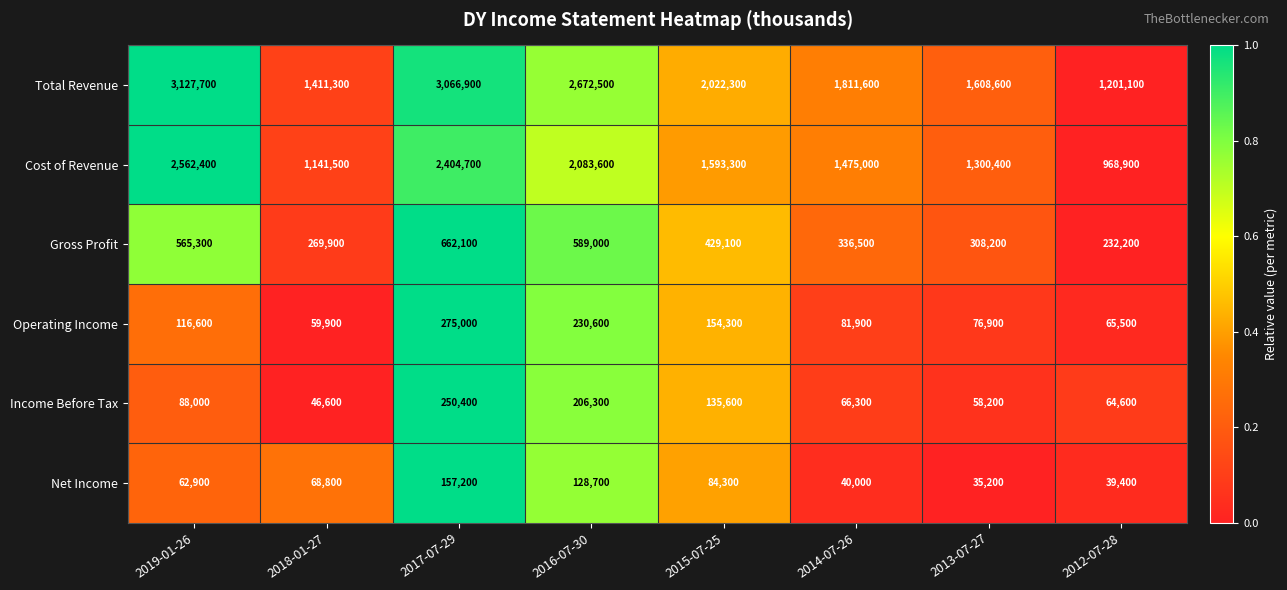

Which series changed the most between 2017-07-29 and 2014-07-26?

Total Revenue